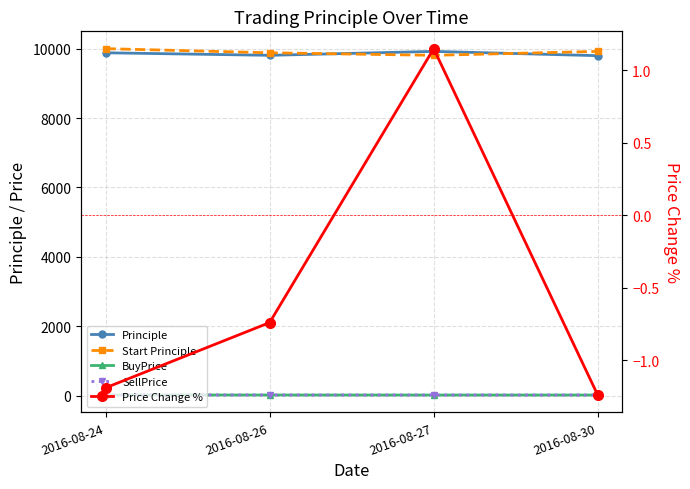

Reading right to left, what are all the values shown in this chart?

Principle: 9797.6	9920.7	9807.9	9881.0
Start Principle: 9920.7	9807.9	9881.0	10000.0
BuyPrice: 19.4	19.2	20.3	22.7
SellPrice: 19.1	19.4	20.1	22.5
Price Change %: -1.2	1.1	-0.7	-1.2